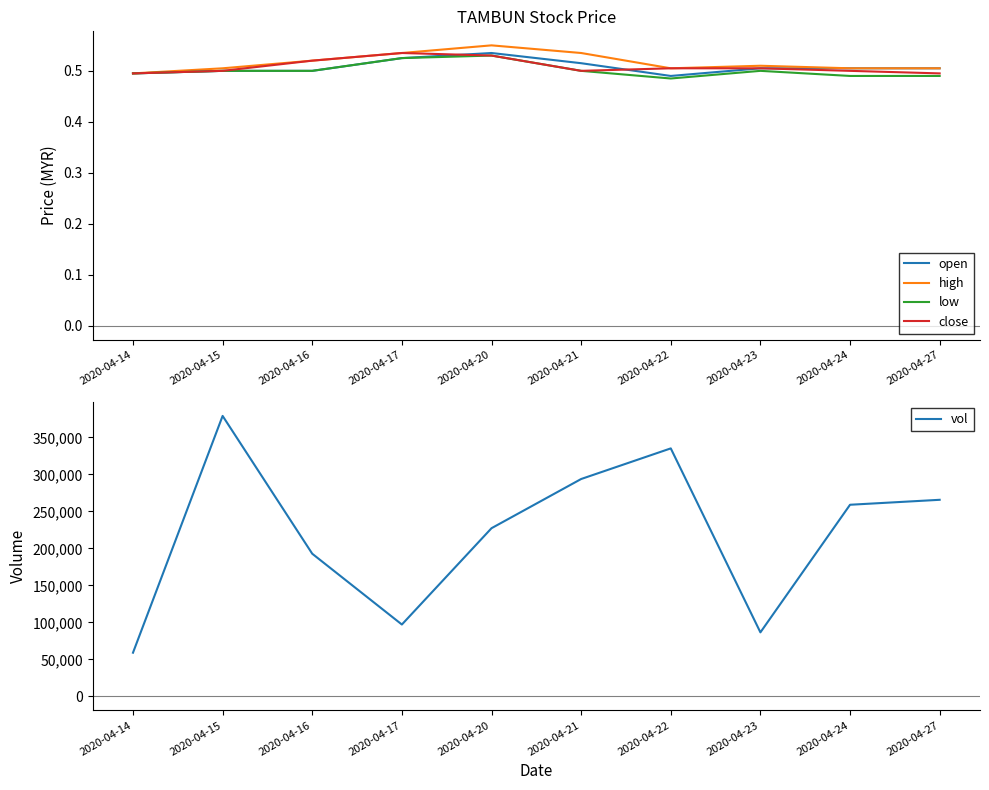

What is the average value of the low series?

0.5